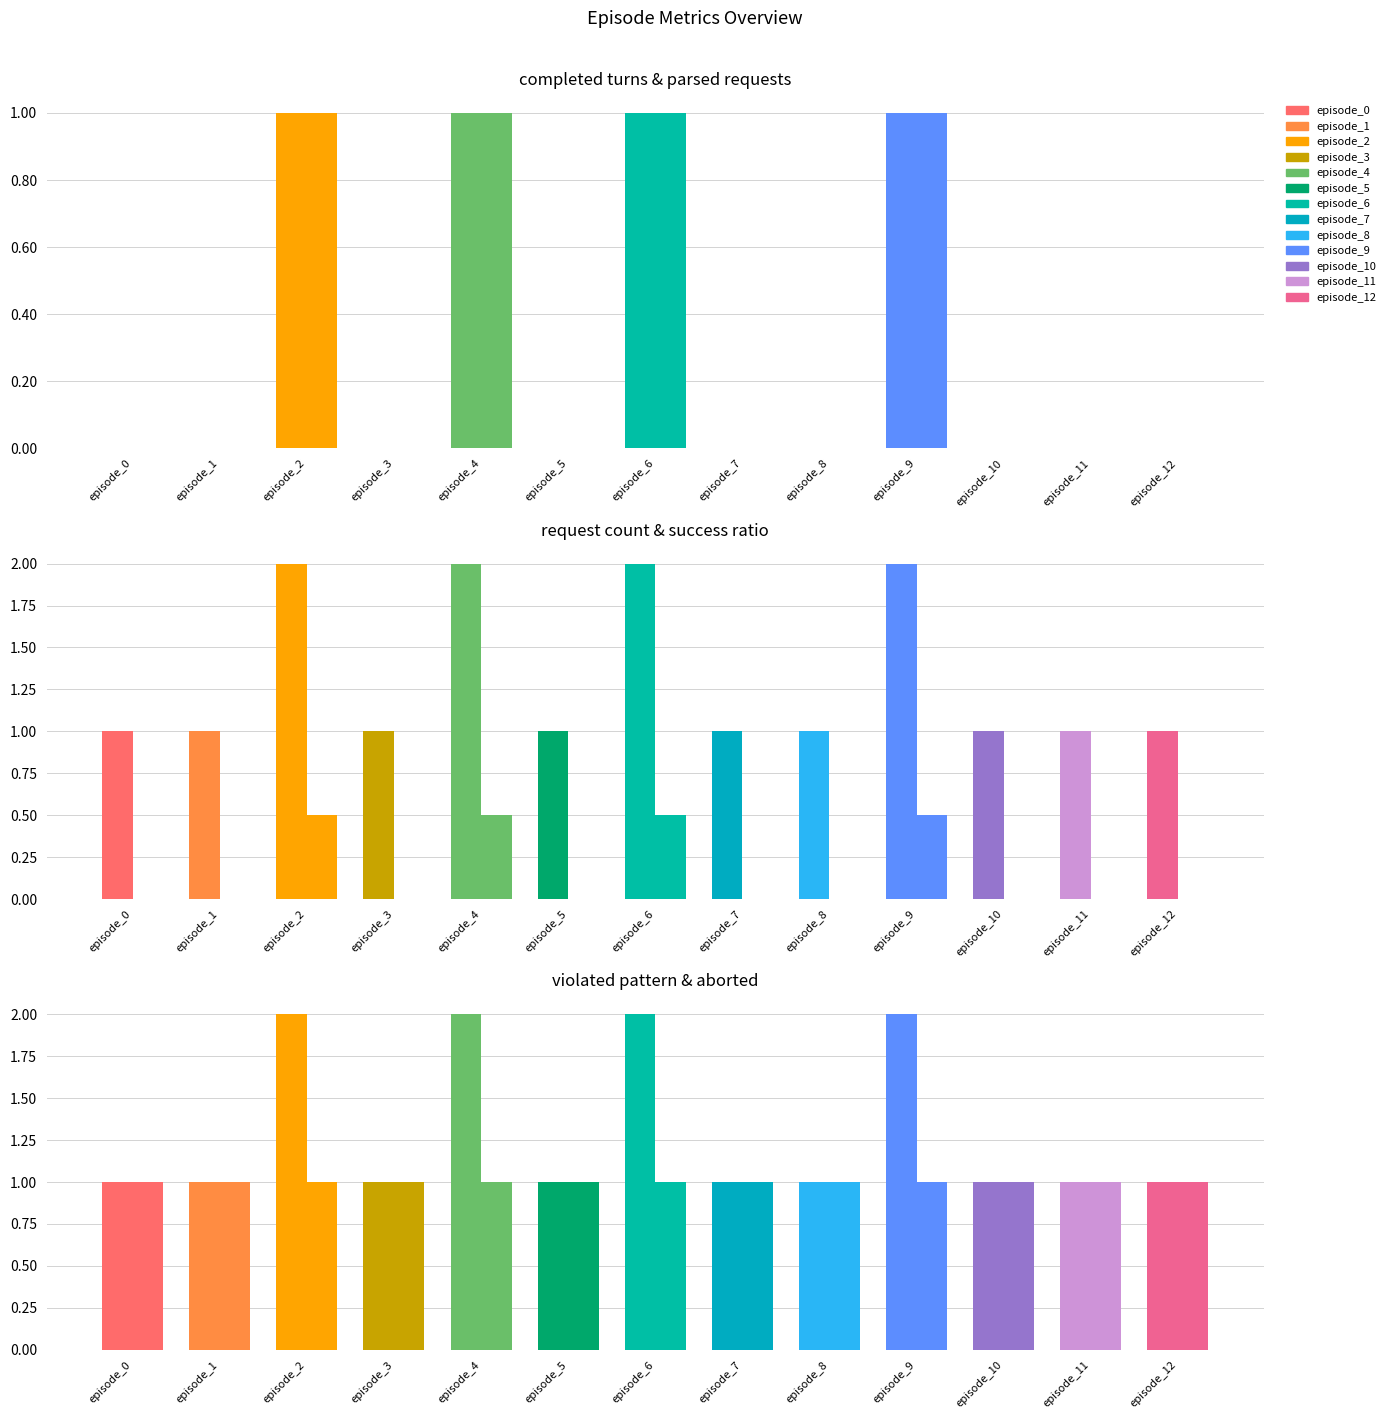

What is the average value of the Number of completed turns series?

0.3